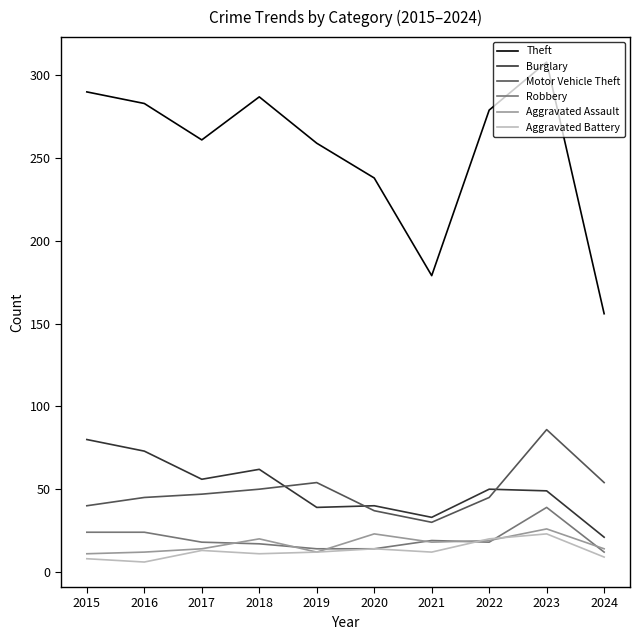

True or false: Burglary and Aggravated Assault cross at least once.

False